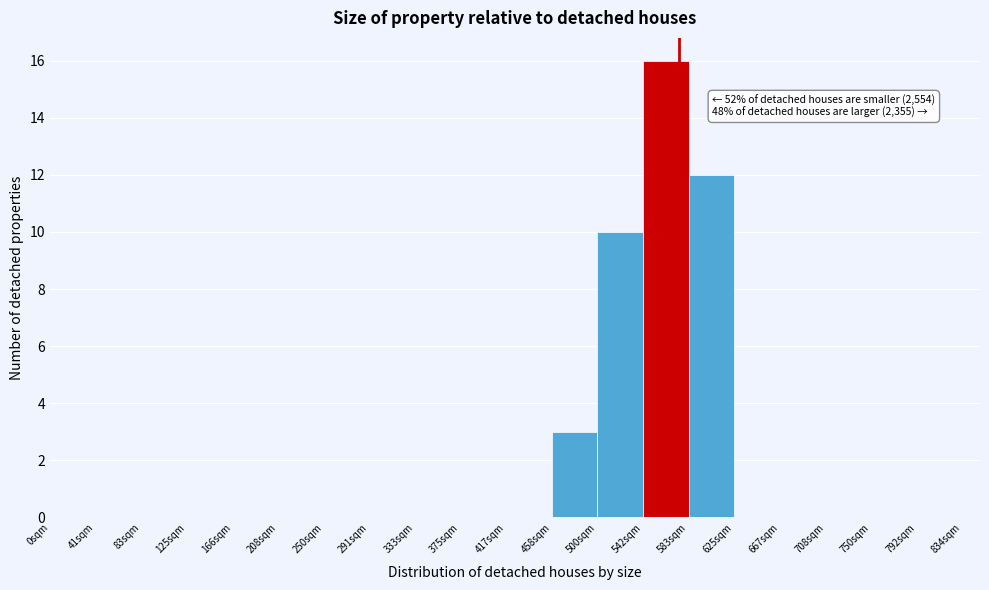

Which range on the x-axis has the tallest bar?

540 to 585